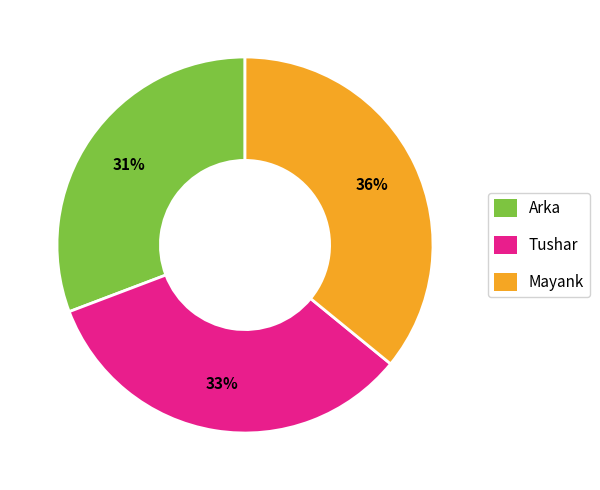

To the nearest percent, what percentage of the pie is Tushar?

33%